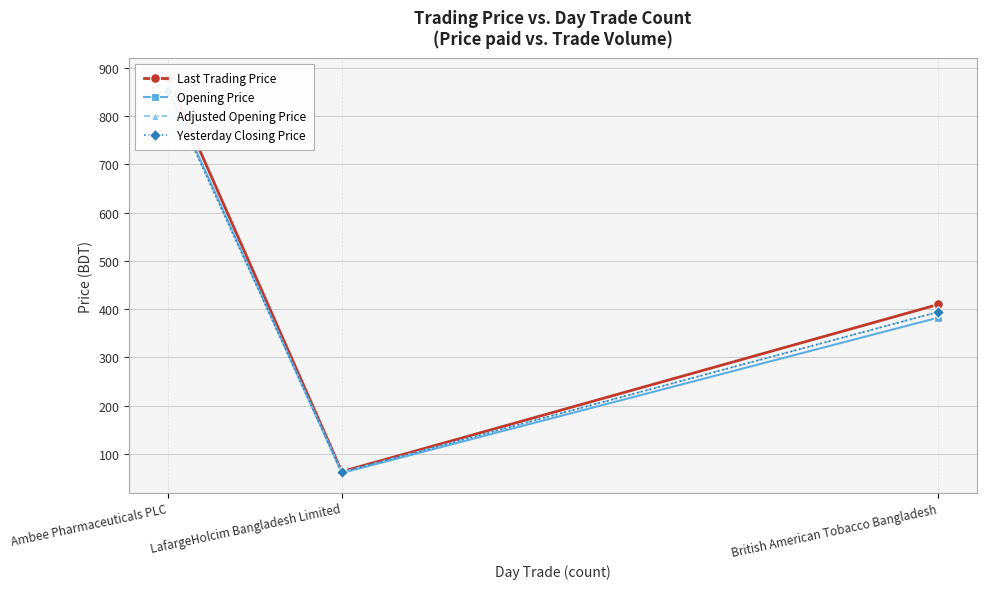

What position from the right is Ambee Pharmaceuticals PLC?

3